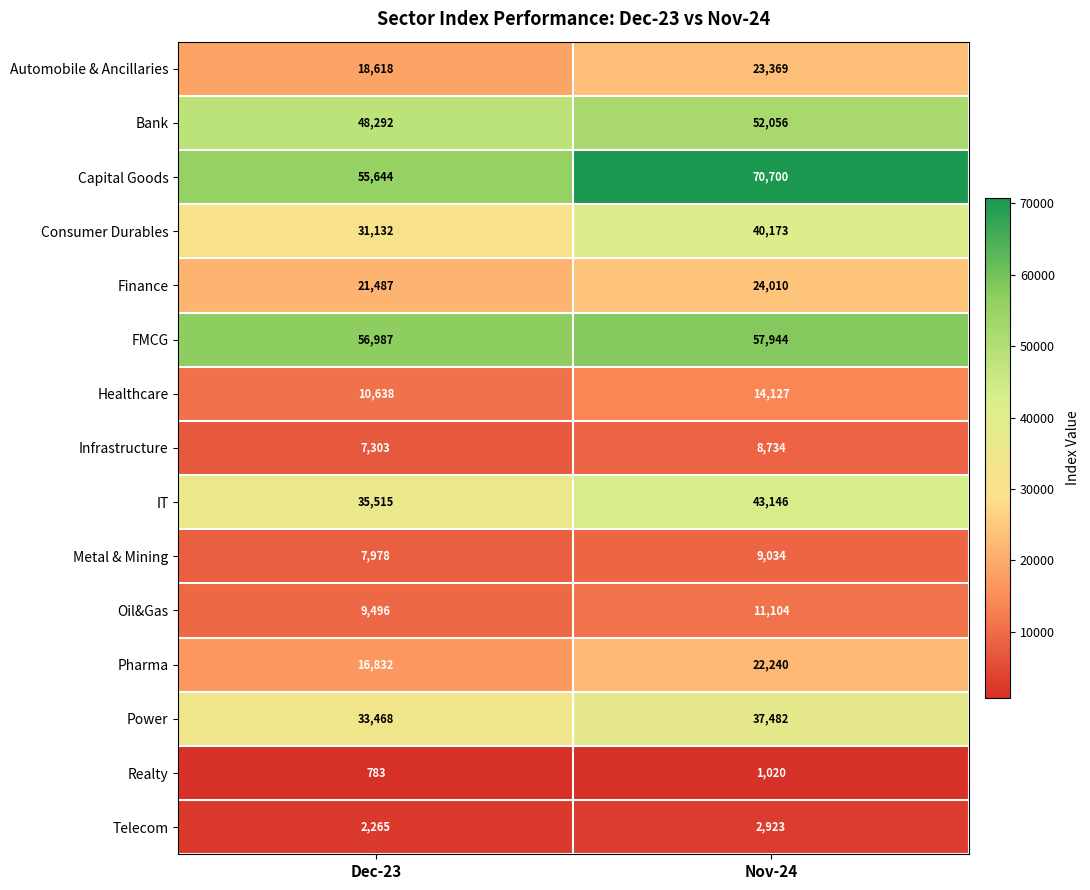

Count the number of data series in this chart.

15